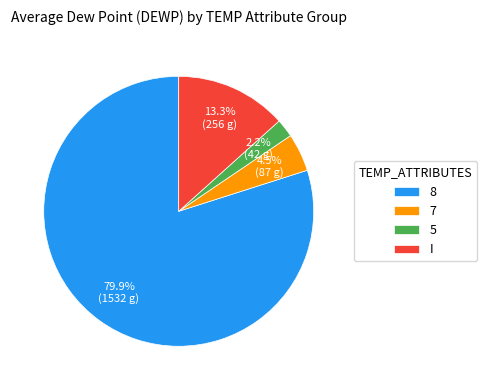

Which has a higher value, 5 or I?

I